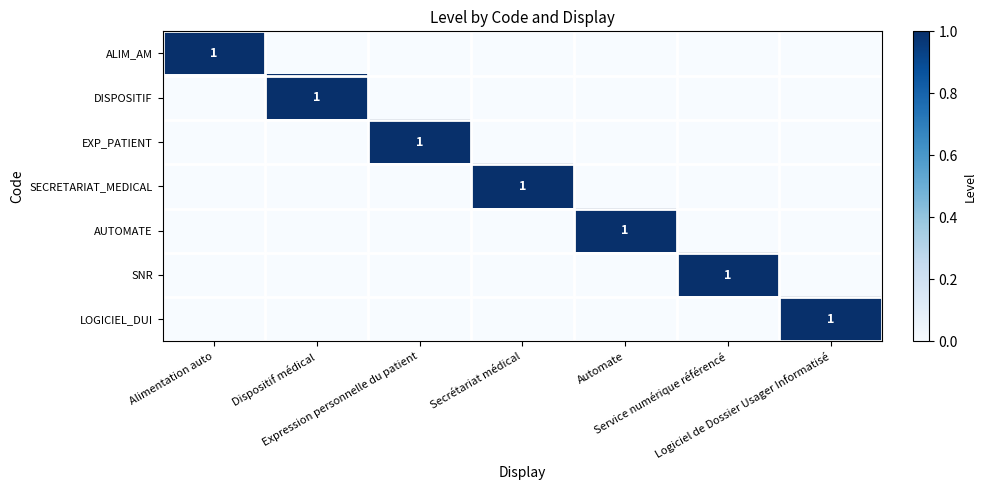

List the series in order of their peak value, lowest first.

ALIM_AM, DISPOSITIF, EXP_PATIENT, SECRETARIAT_MEDICAL, AUTOMATE, SNR, LOGICIEL_DUI